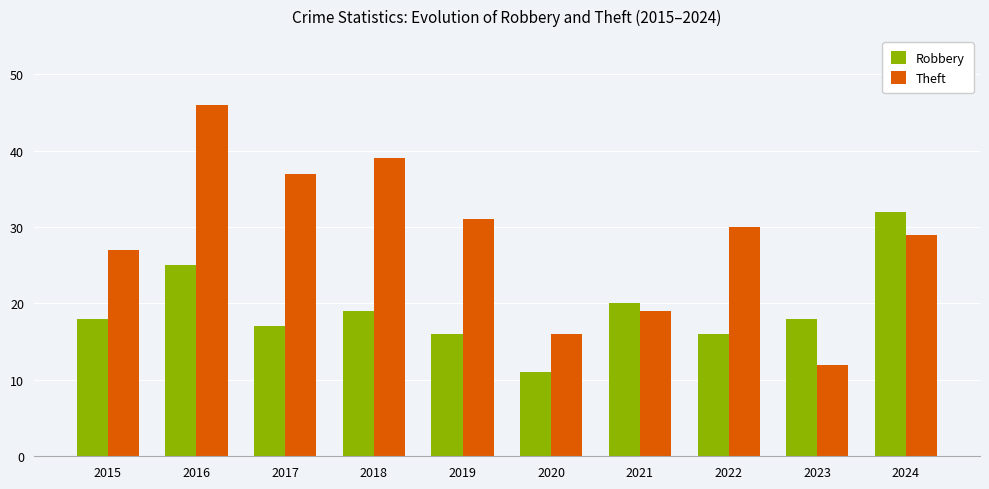

What is the value of the Theft bar at the 10th from the left?

29